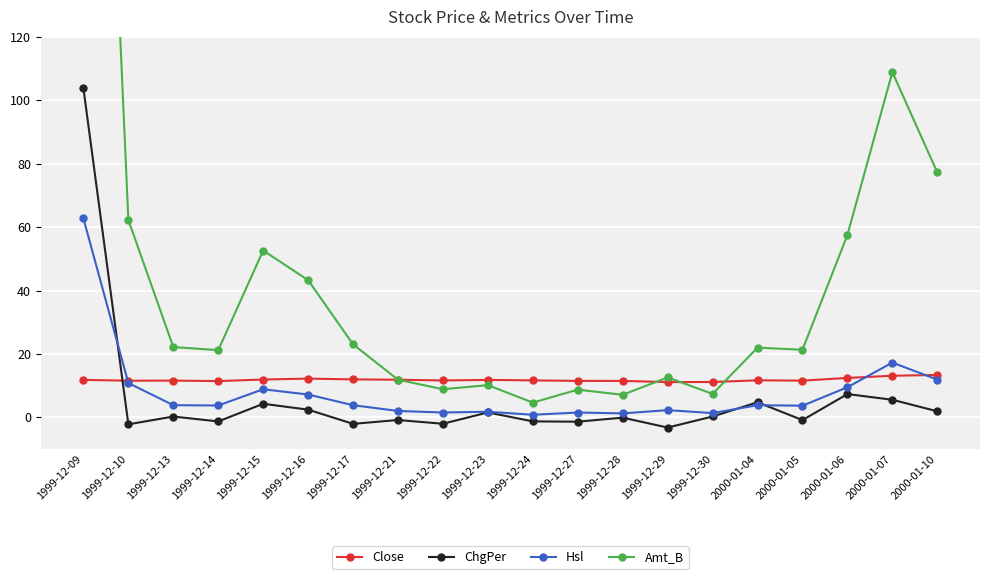

List the labels in order of Hsl value, smallest first.

1999-12-24, 1999-12-28, 1999-12-30, 1999-12-27, 1999-12-22, 1999-12-23, 1999-12-21, 1999-12-29, 2000-01-05, 1999-12-14, 1999-12-17, 1999-12-13, 2000-01-04, 1999-12-16, 1999-12-15, 2000-01-06, 1999-12-10, 2000-01-10, 2000-01-07, 1999-12-09